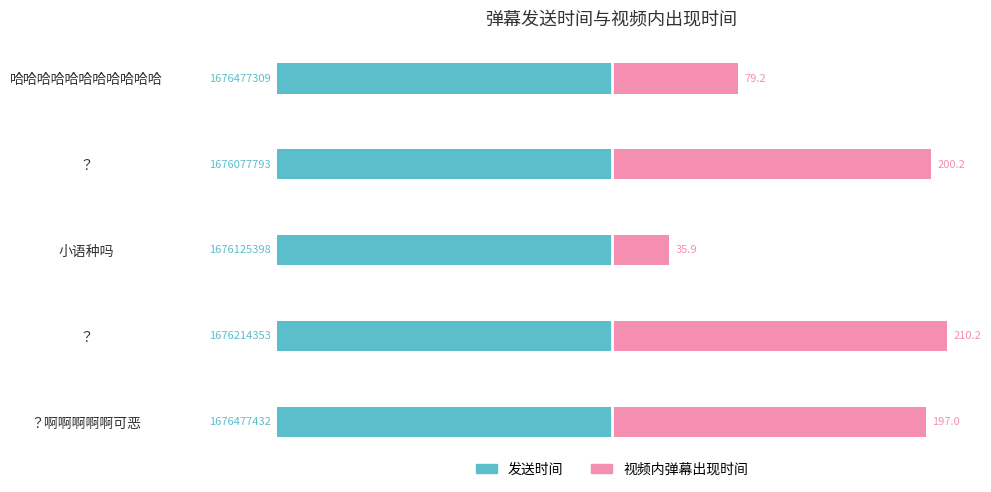

What are all the series names shown in the legend?

发送时间, 视频内弹幕出现时间